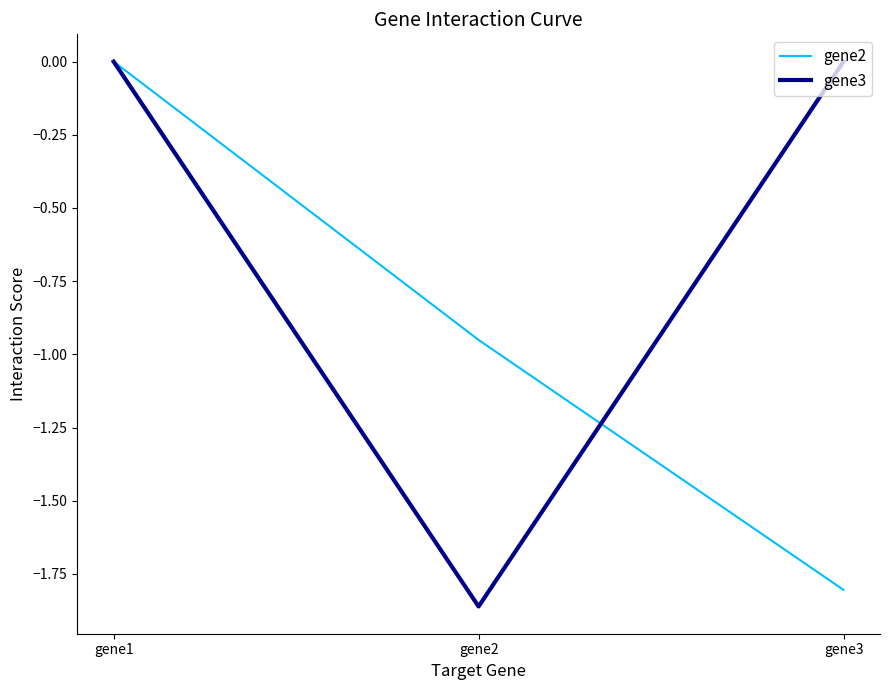

The gene2 series shows -1.8 at gene3. True or false?

True